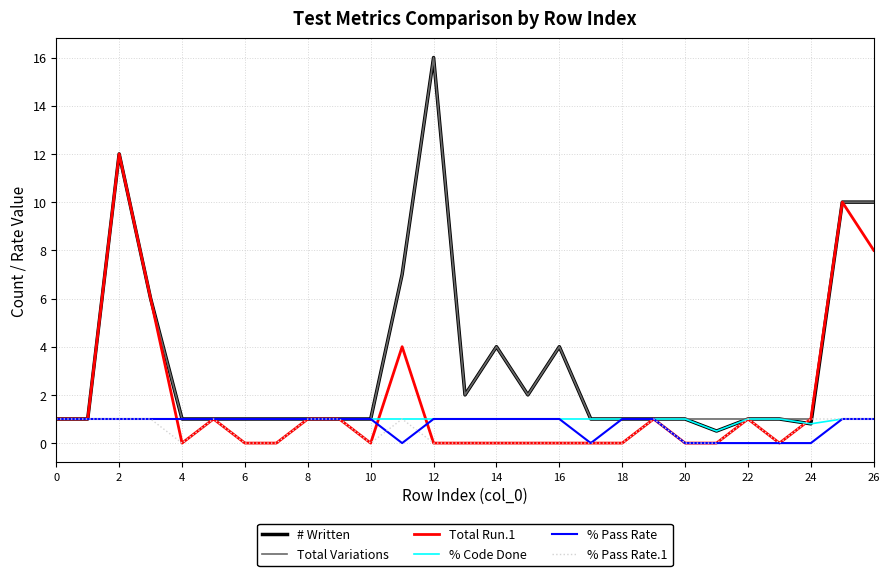

What is the highest value of the Total Variations series?

16.0